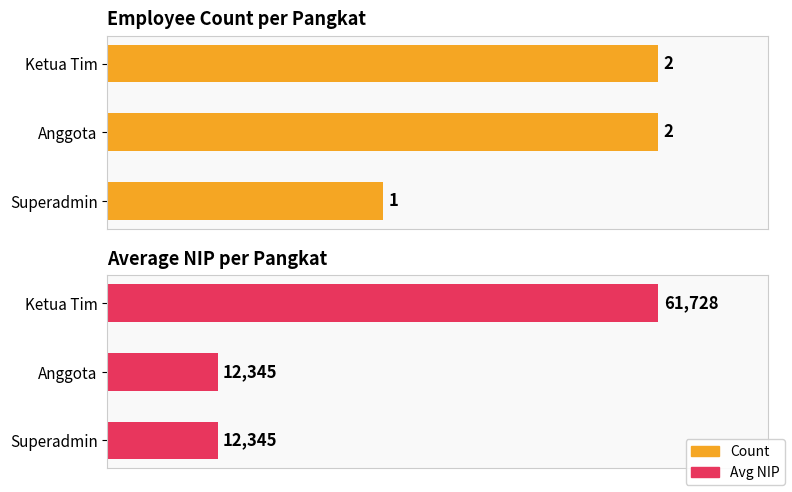

What are all the series names shown in the legend?

Count, Avg NIP